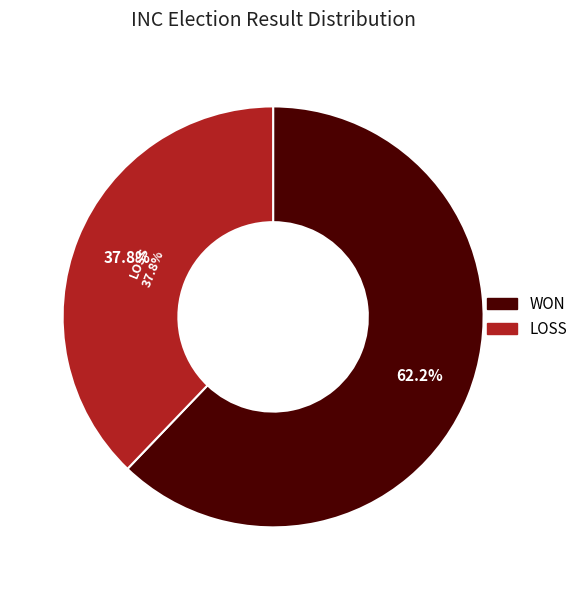

What percentage is the LOSS slice, to the nearest percent?

38%